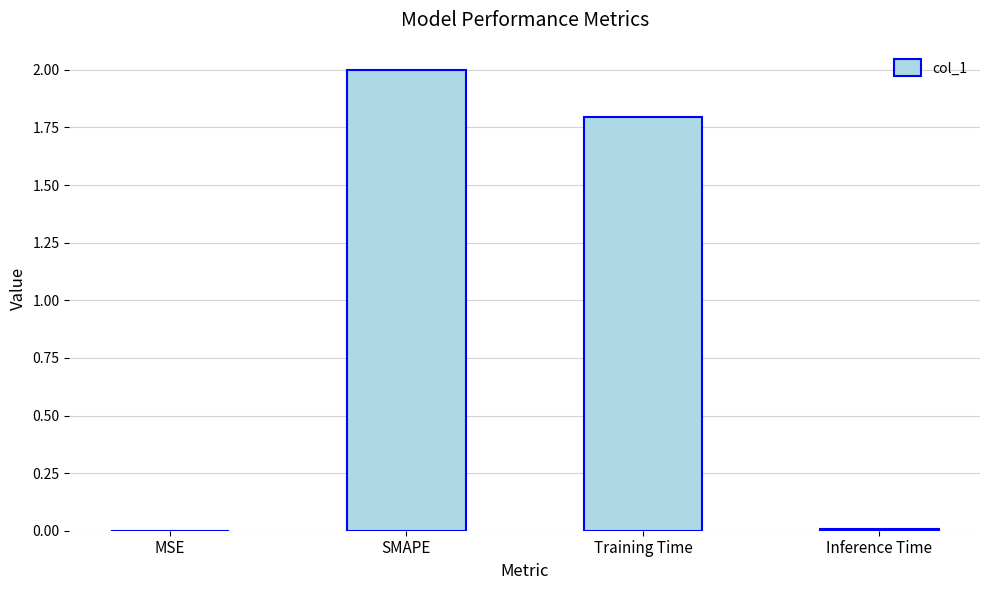

Which has a higher value, SMAPE or Training Time?

SMAPE